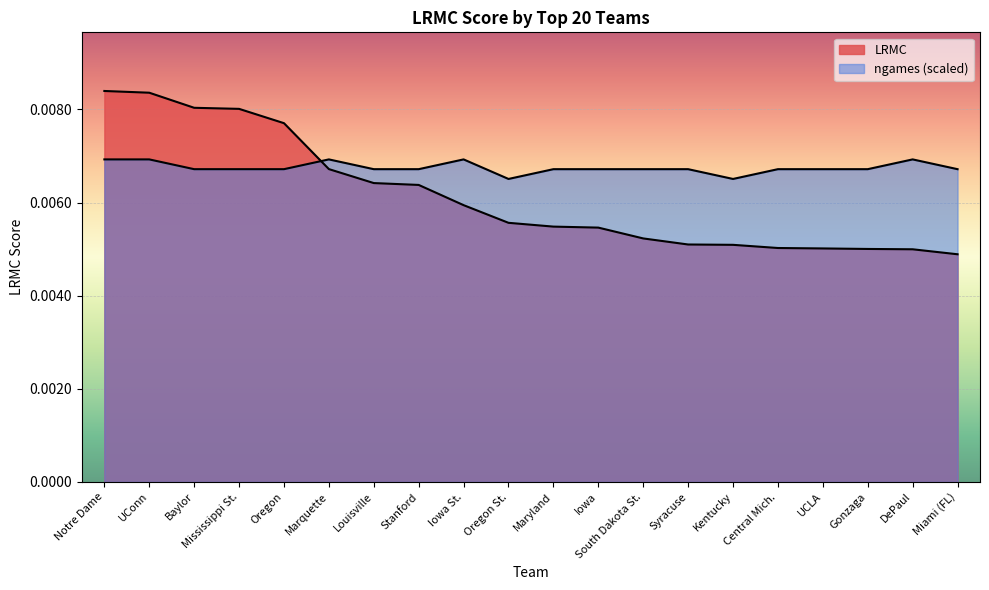

Rank the categories by LRMC value from lowest to highest.

Miami (FL), DePaul, Gonzaga, UCLA, Central Mich., Kentucky, Syracuse, South Dakota St., Iowa, Maryland, Oregon St., Iowa St., Stanford, Louisville, Marquette, Oregon, Mississippi St., Baylor, UConn, Notre Dame